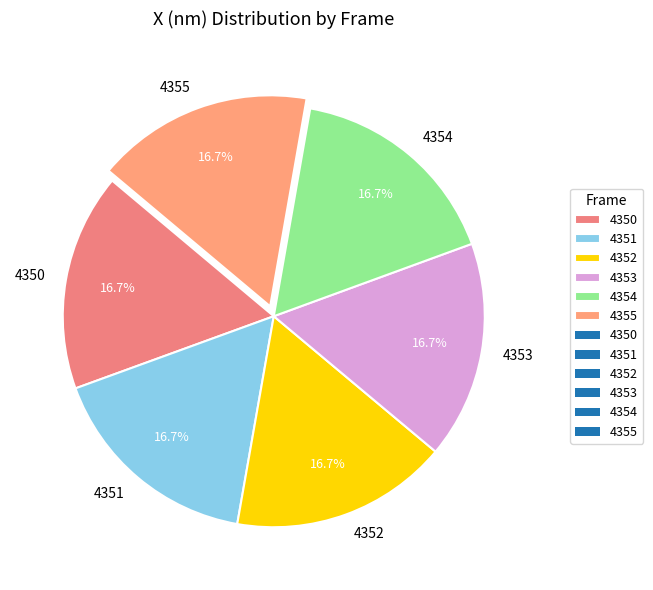

True or false: 4355 accounts for 9% of the total.

False